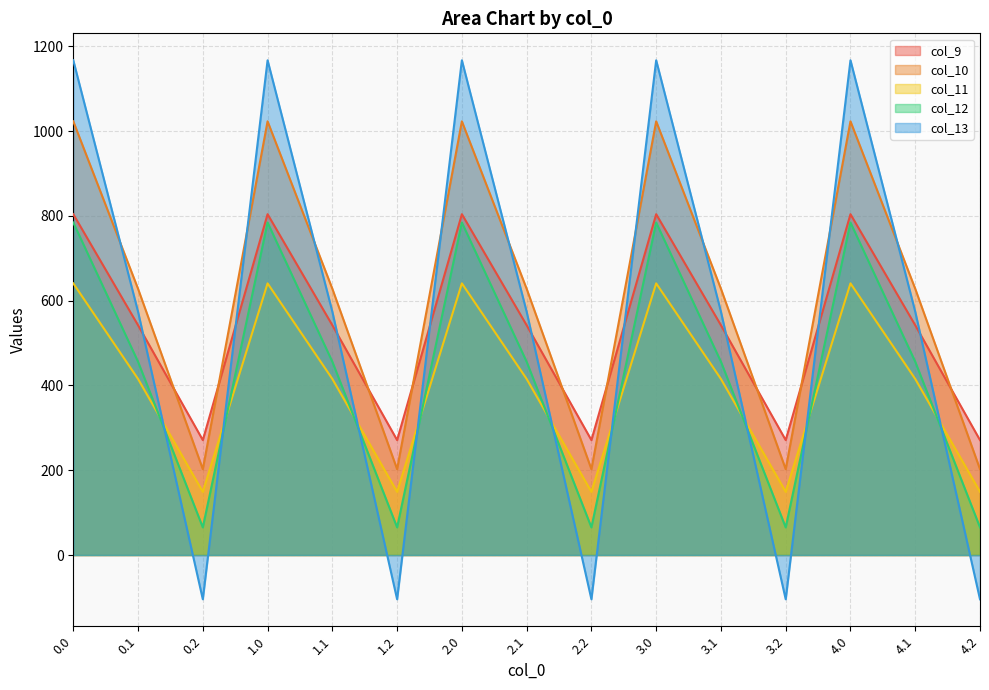

What are all the series names shown in the legend?

col_9, col_10, col_11, col_12, col_13